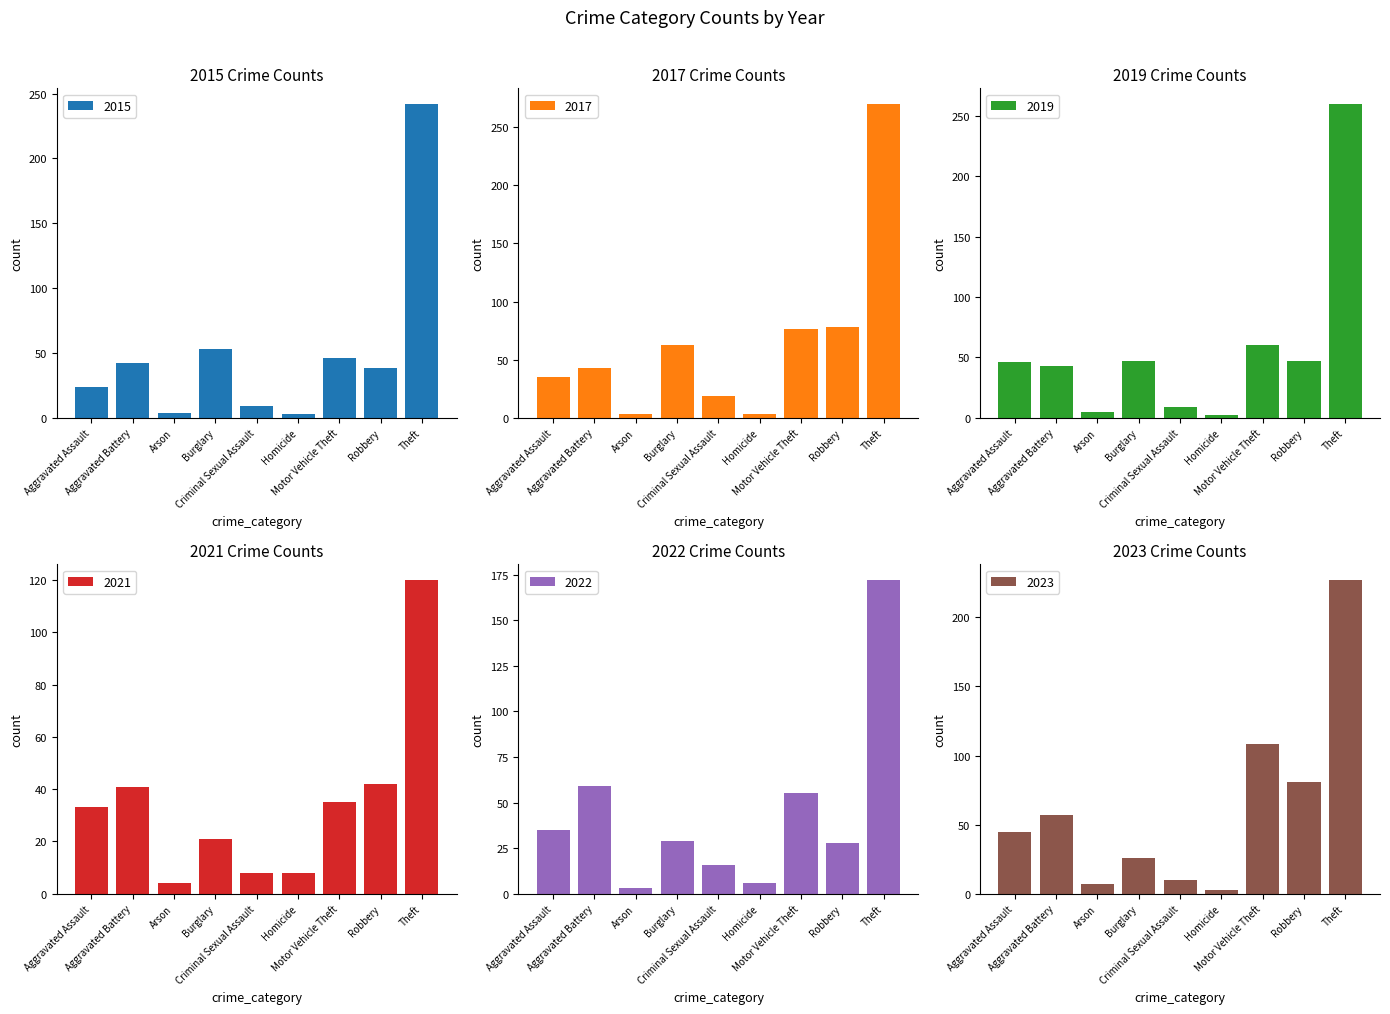

Are the bars horizontal?

No